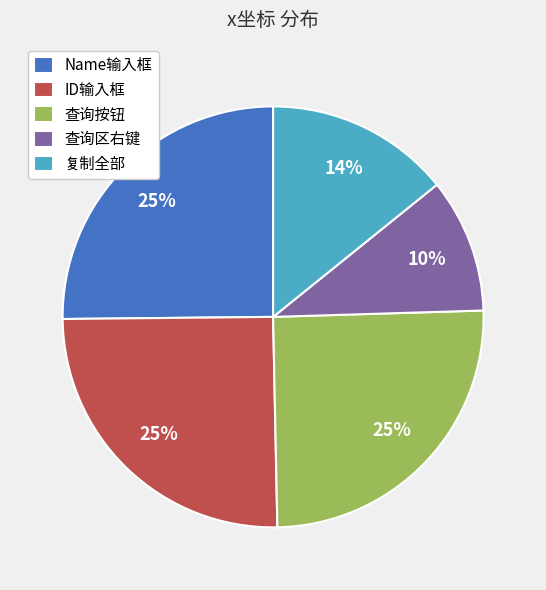

The 查询按钮 slice represents 34% of the pie. True or false?

False